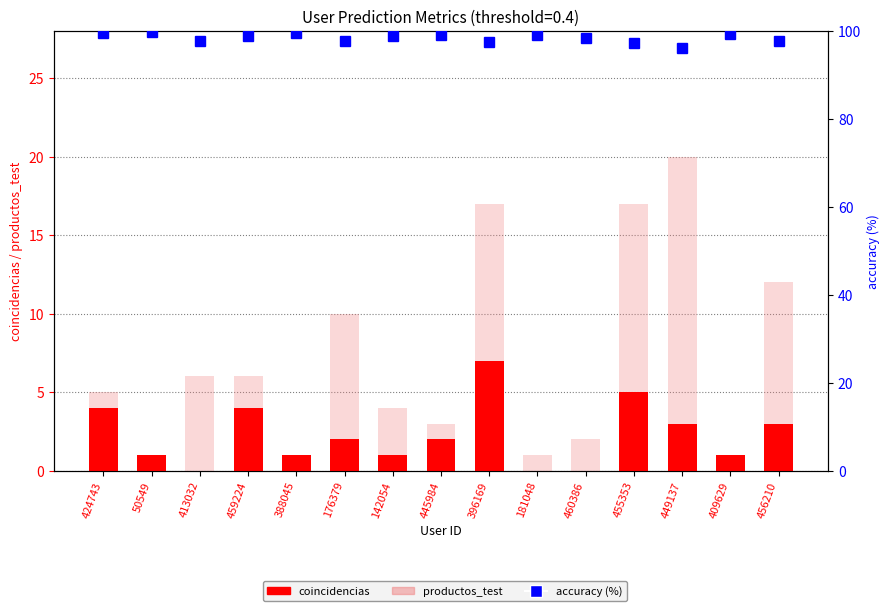

At which category does the chart reach its minimum across all series?

413032